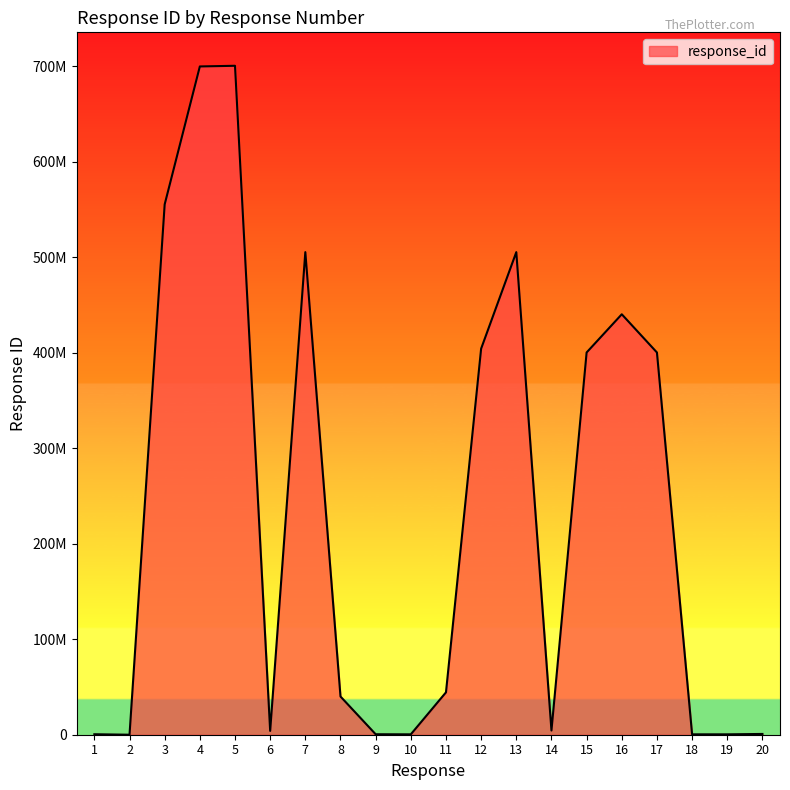

Does the chart display data point markers on the line(s)?

No